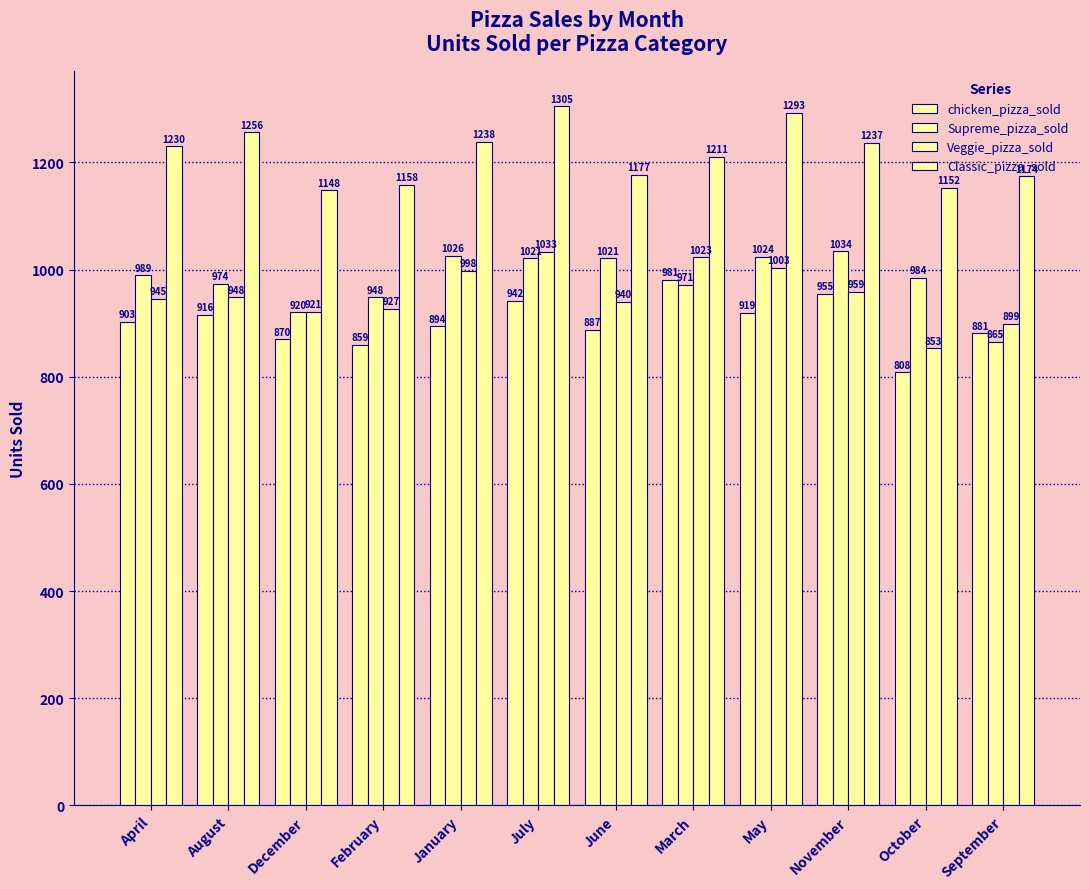

What is the sum of all Supreme_pizza_sold values?

11777